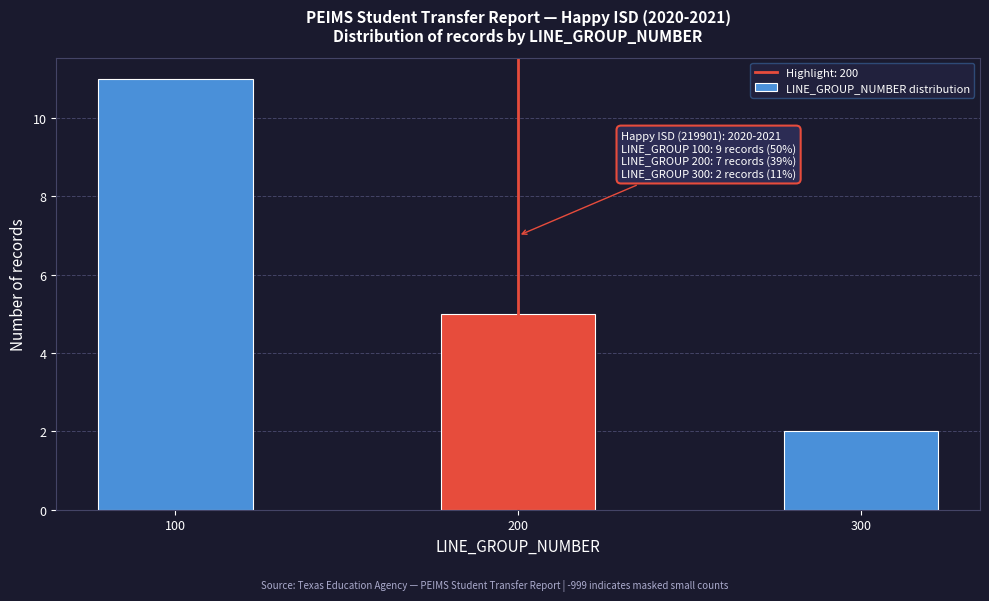

Reading right to left, extract all data points from this chart.

2	5	11